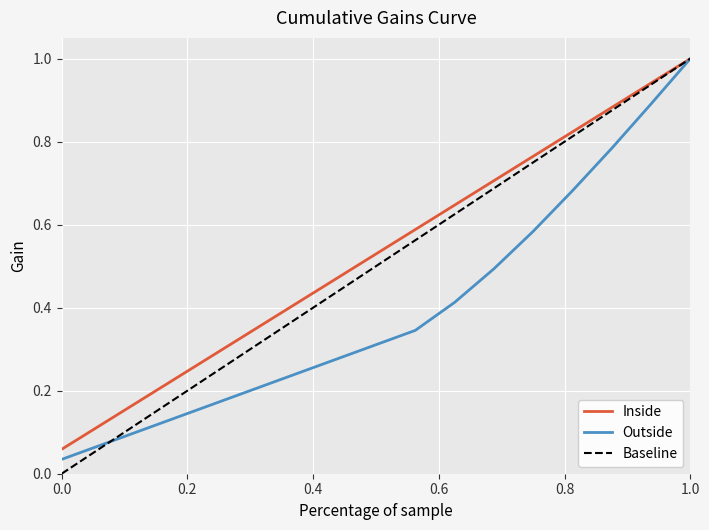

List the series in order of their overall mean, highest first.

Inside, Baseline, Outside